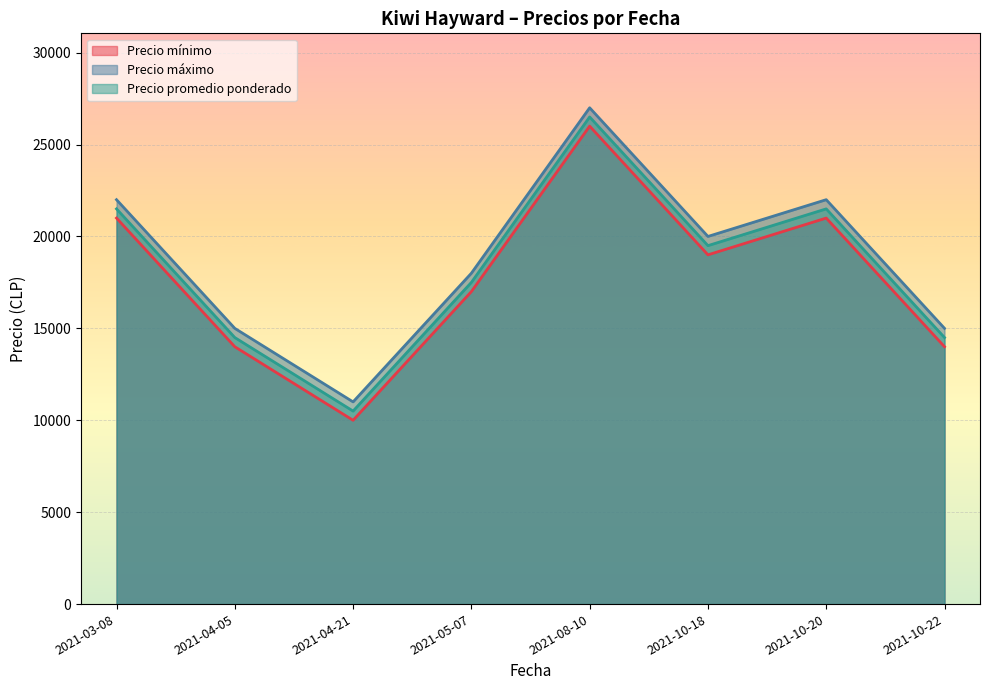

Between 2021-05-07 and 2021-10-20, which series saw the biggest shift?

Precio mínimo